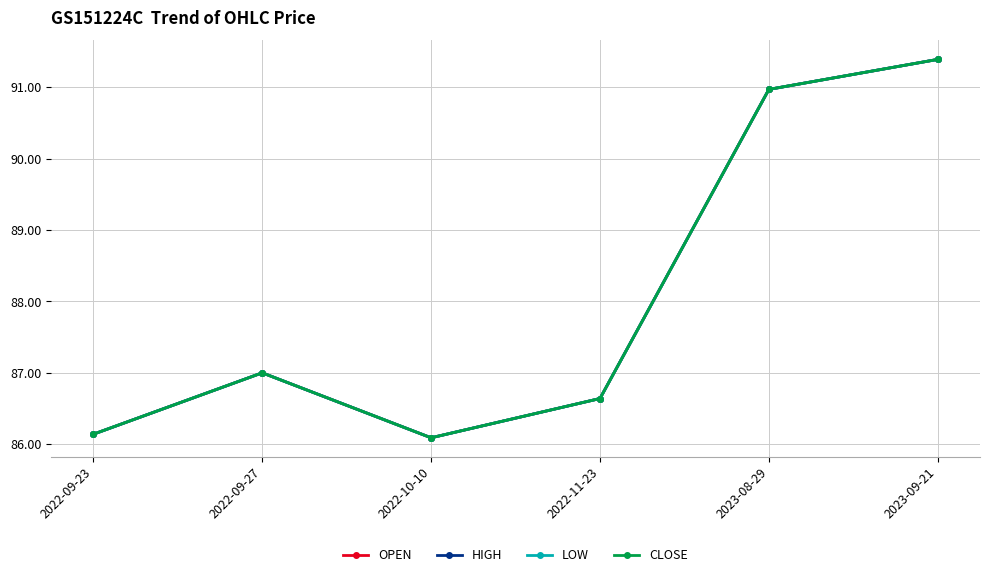

Is this an area chart (filled region under the line)?

No